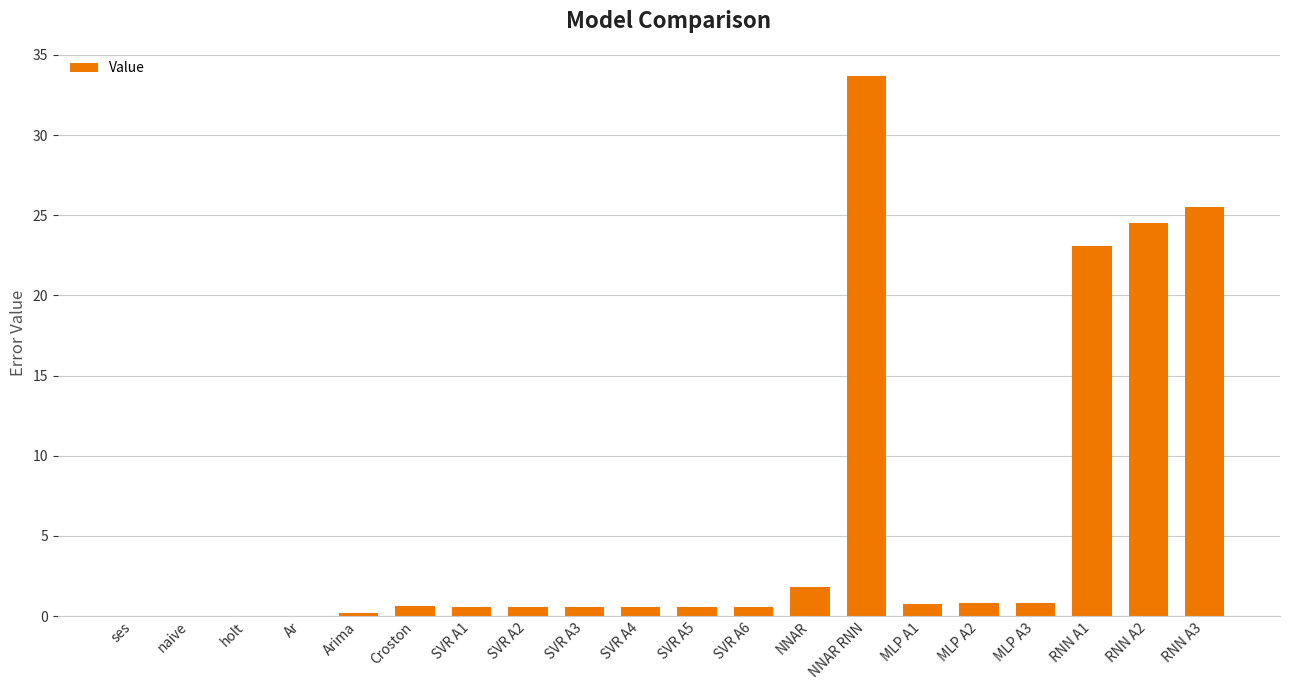

At which category does the chart reach its peak across all series?

NNAR RNN